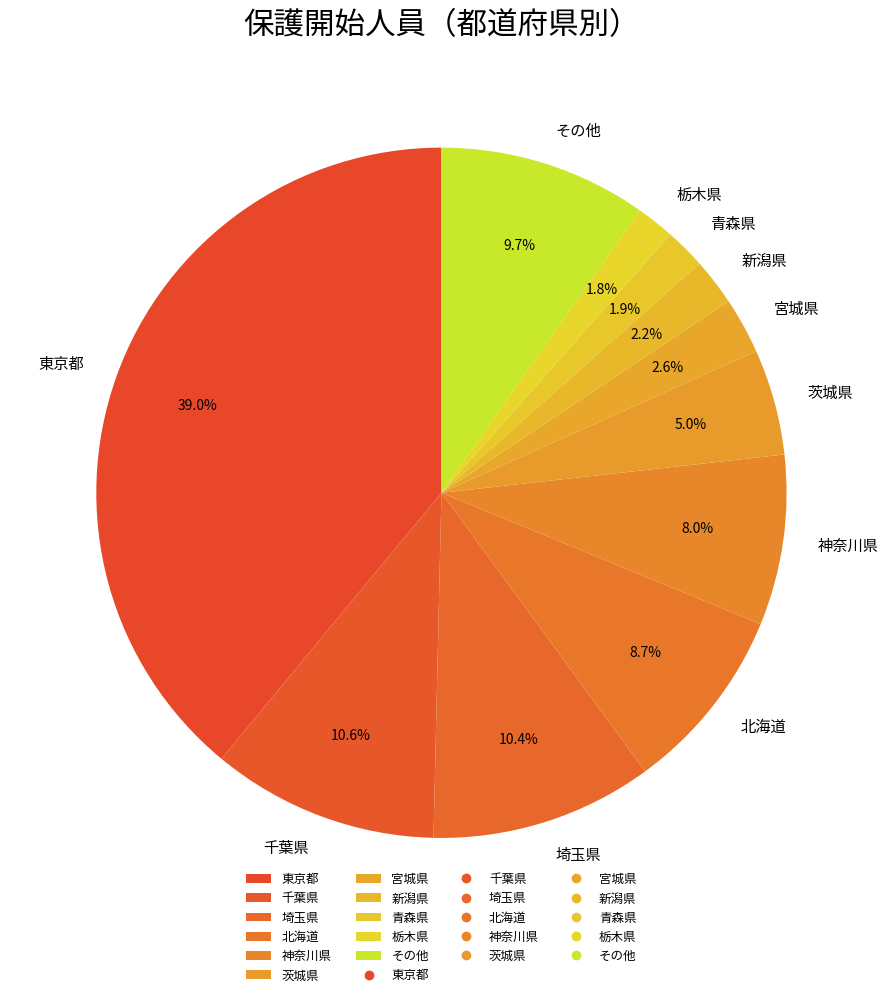

Approximately how many times larger is the value at 東京都 compared to 青森県?

20.5